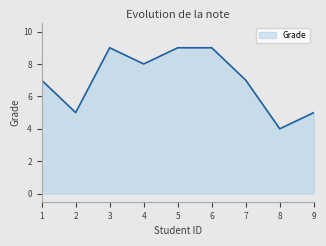

What is the change in value from 2 to 3?

+4